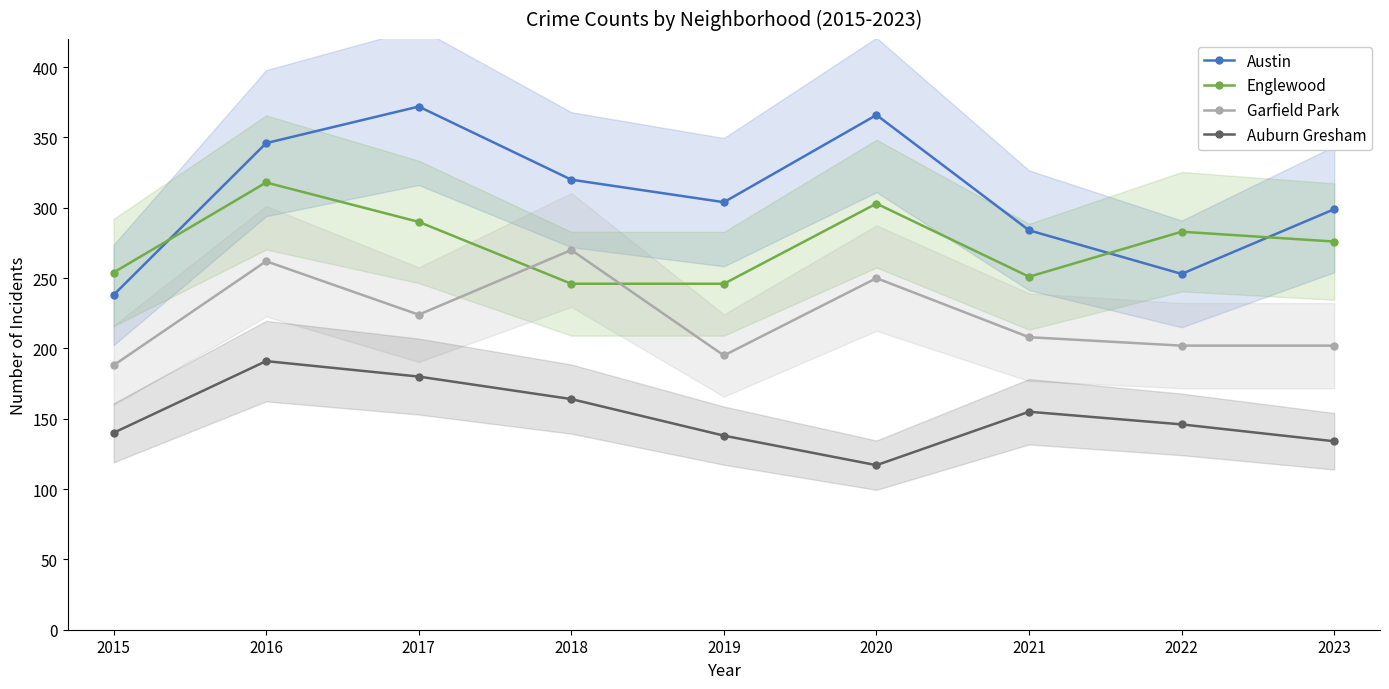

How many data points does each series have?

9